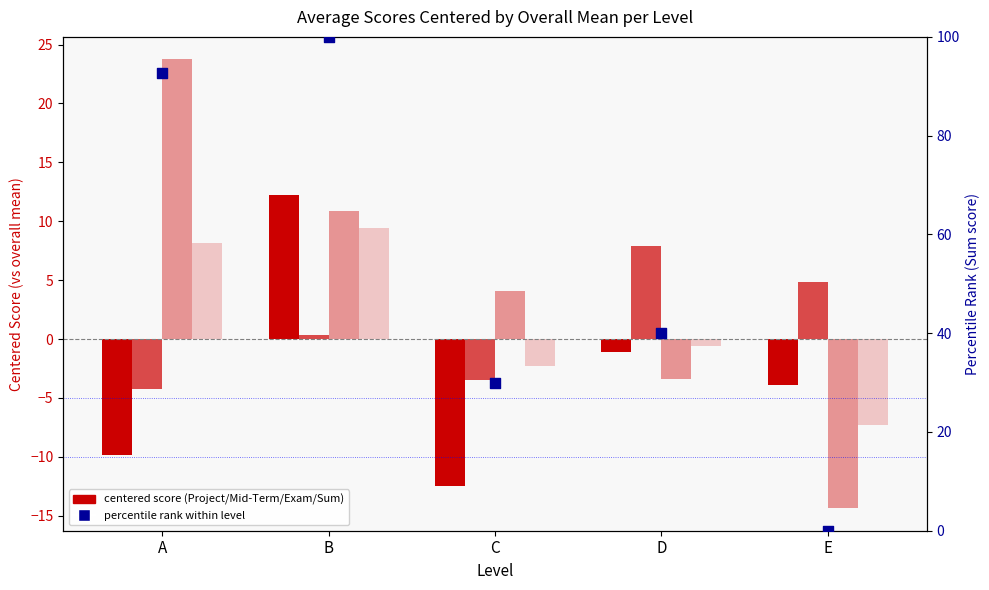

Which series contains the highest Y value?

Sum percentile rank